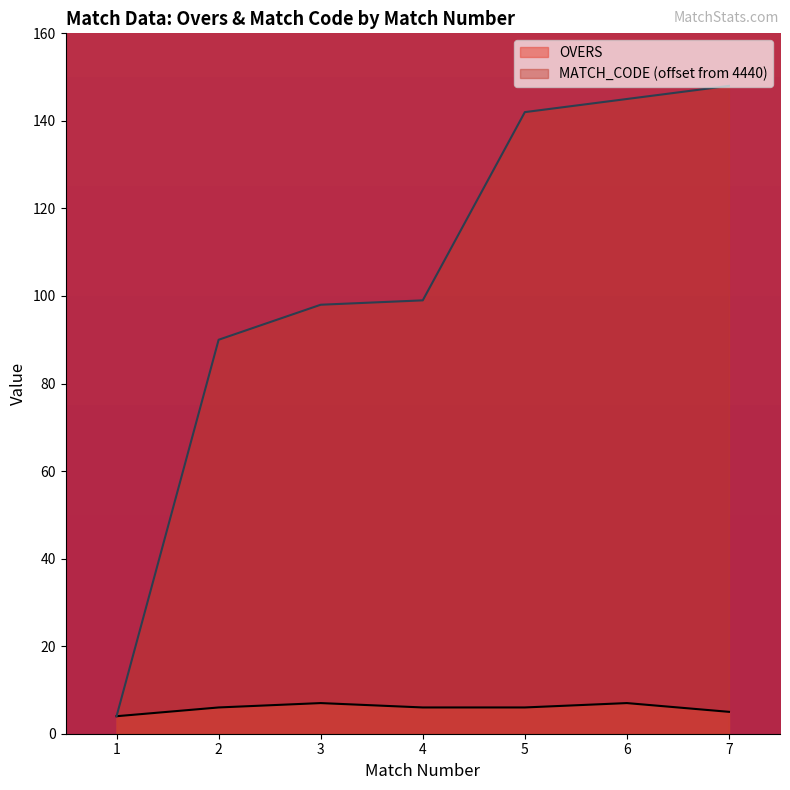

Rank the series at 6 from lowest to highest value.

OVERS, MATCH_CODE (offset from 4440)